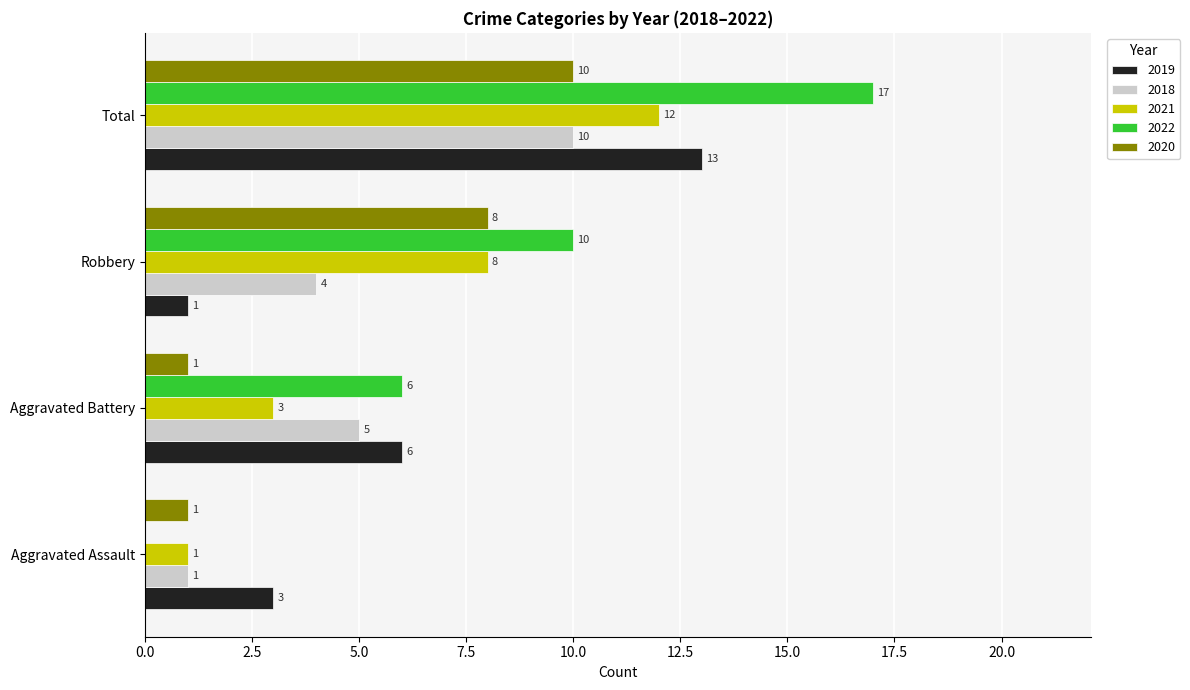

Where is 2022 nearest to the value 8?

Aggravated Battery